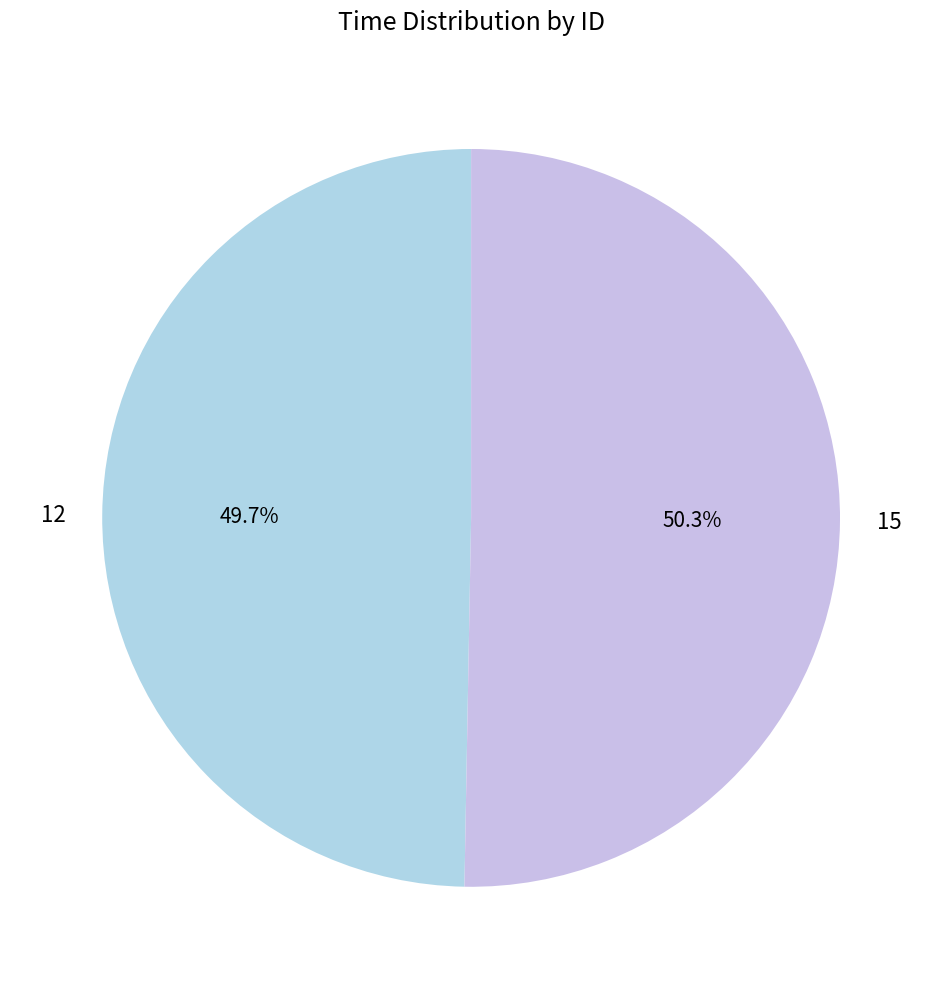

Approximately how many times larger is the value at 12 compared to 15?

1.0